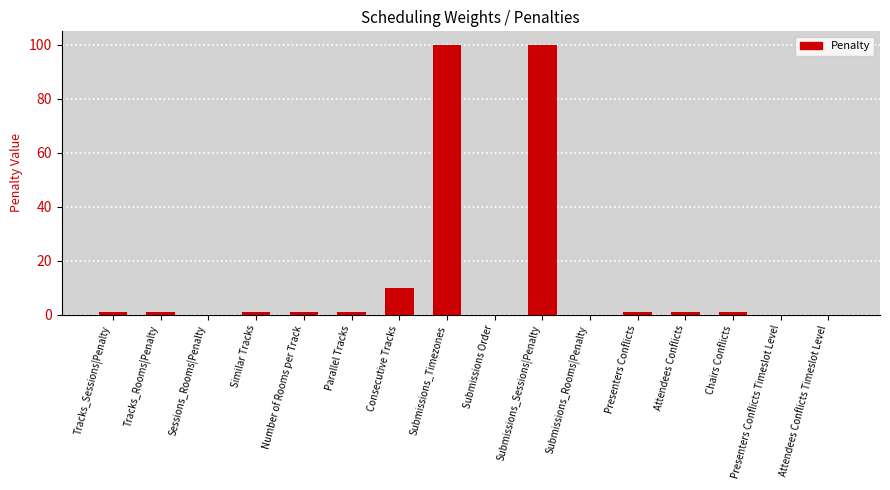

How many data points does each series have?

16